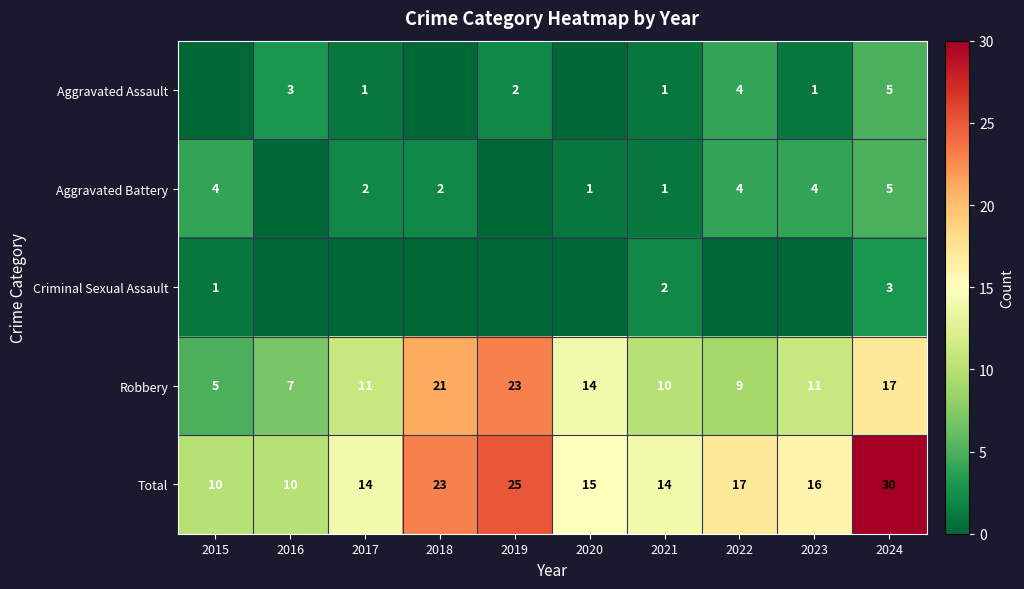

Which has a higher value, 2020 or 2015?

2020